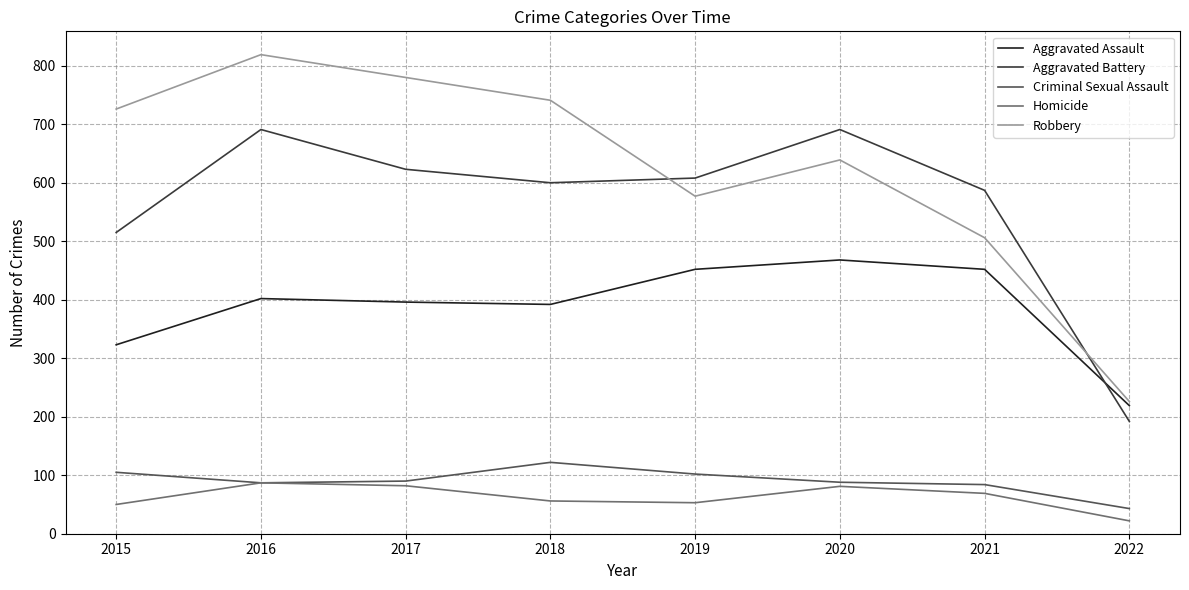

Is it true that Aggravated Assault equals 295 at 2020?

False